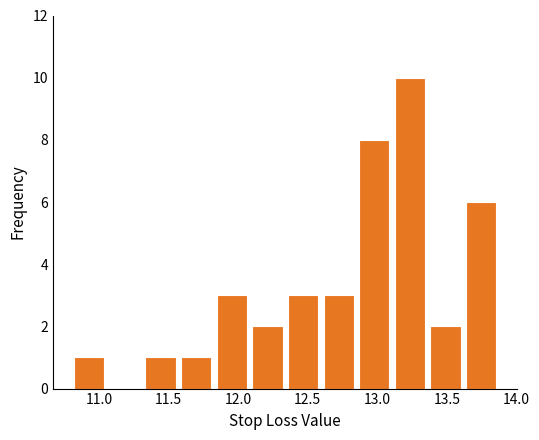

Which range on the x-axis has the tallest bar?

13.10 to 13.35